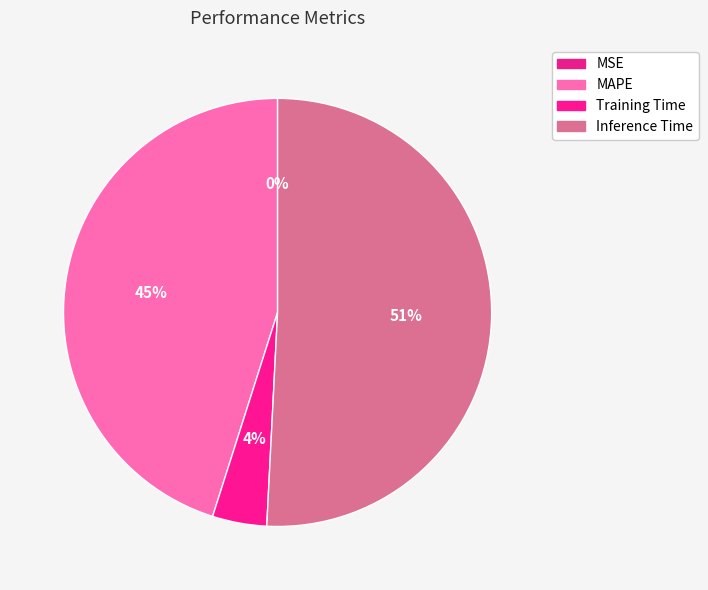

Is there a majority slice in this chart?

Yes